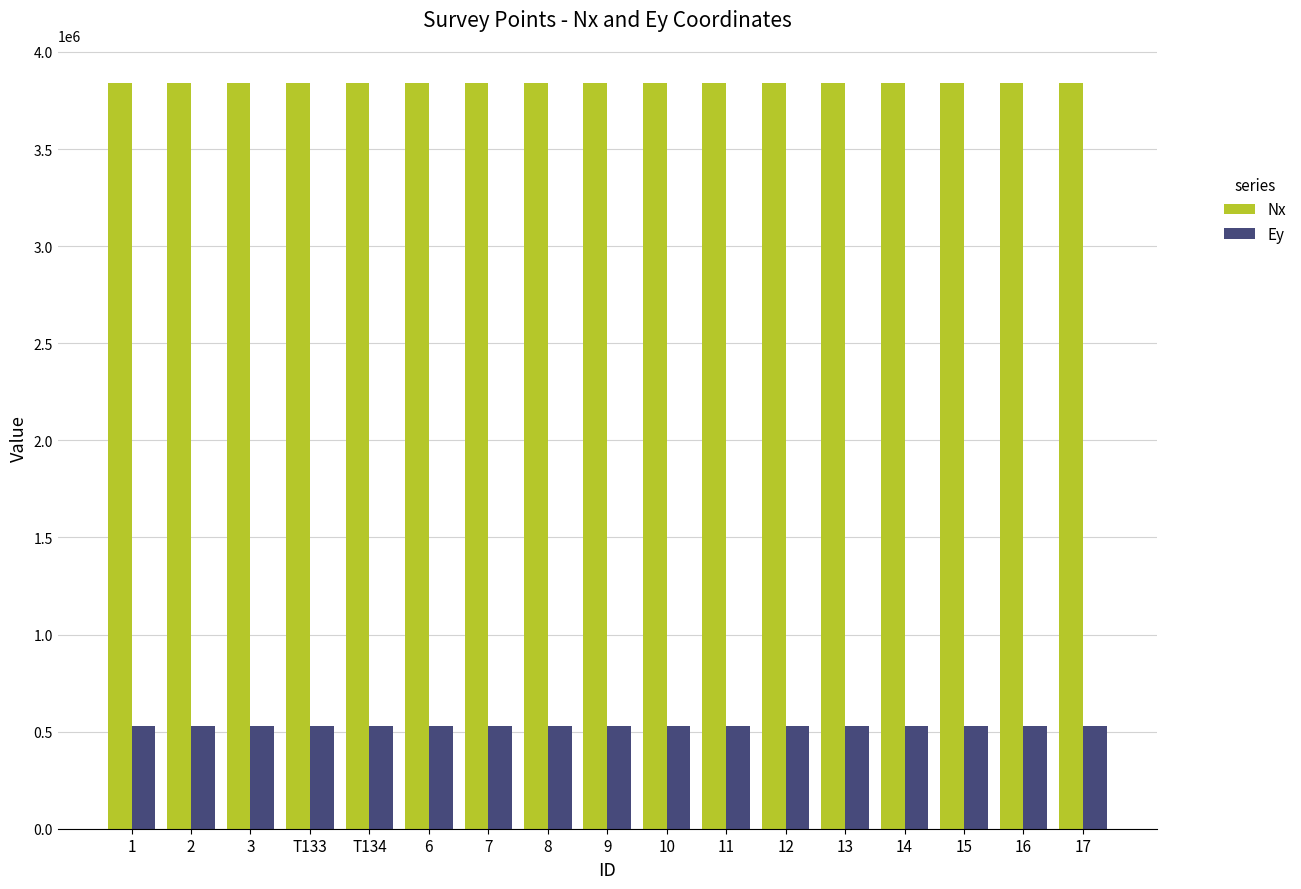

What is the maximum value shown in the chart?

3841189.2